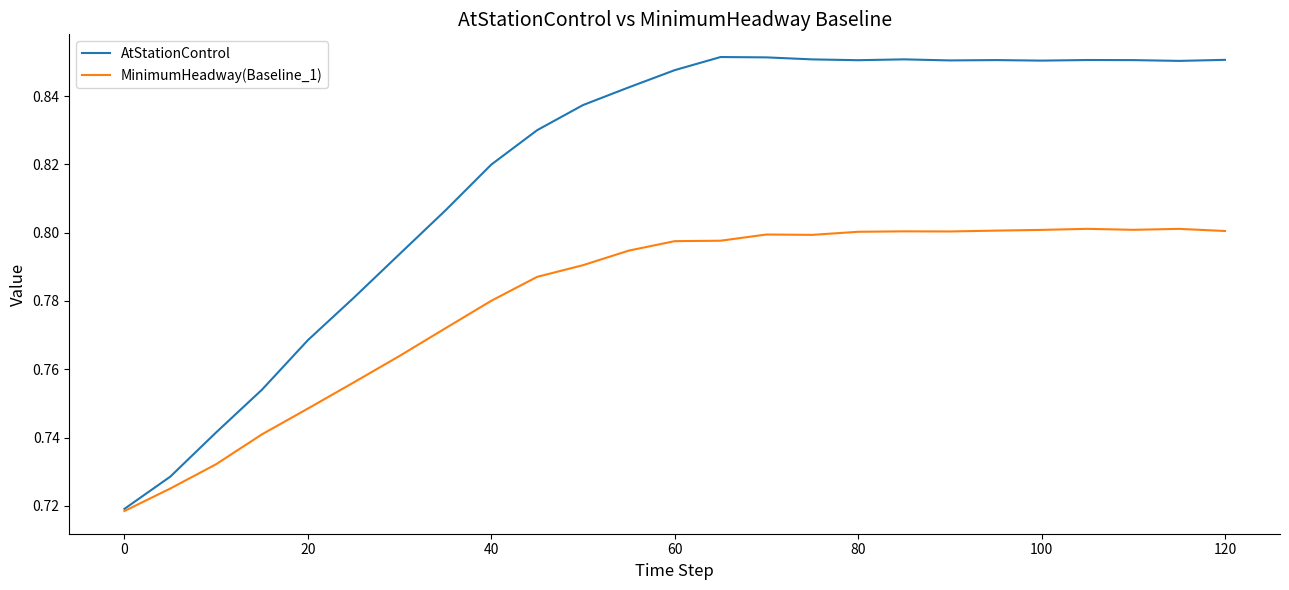

Which series has the largest total across all categories?

AtStationControl